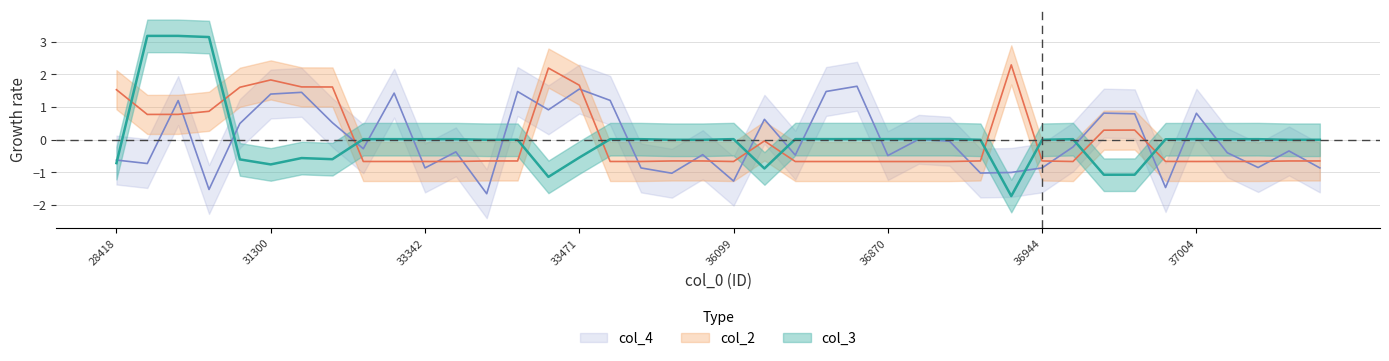

What is the total value across all series at 36099?

-1.9